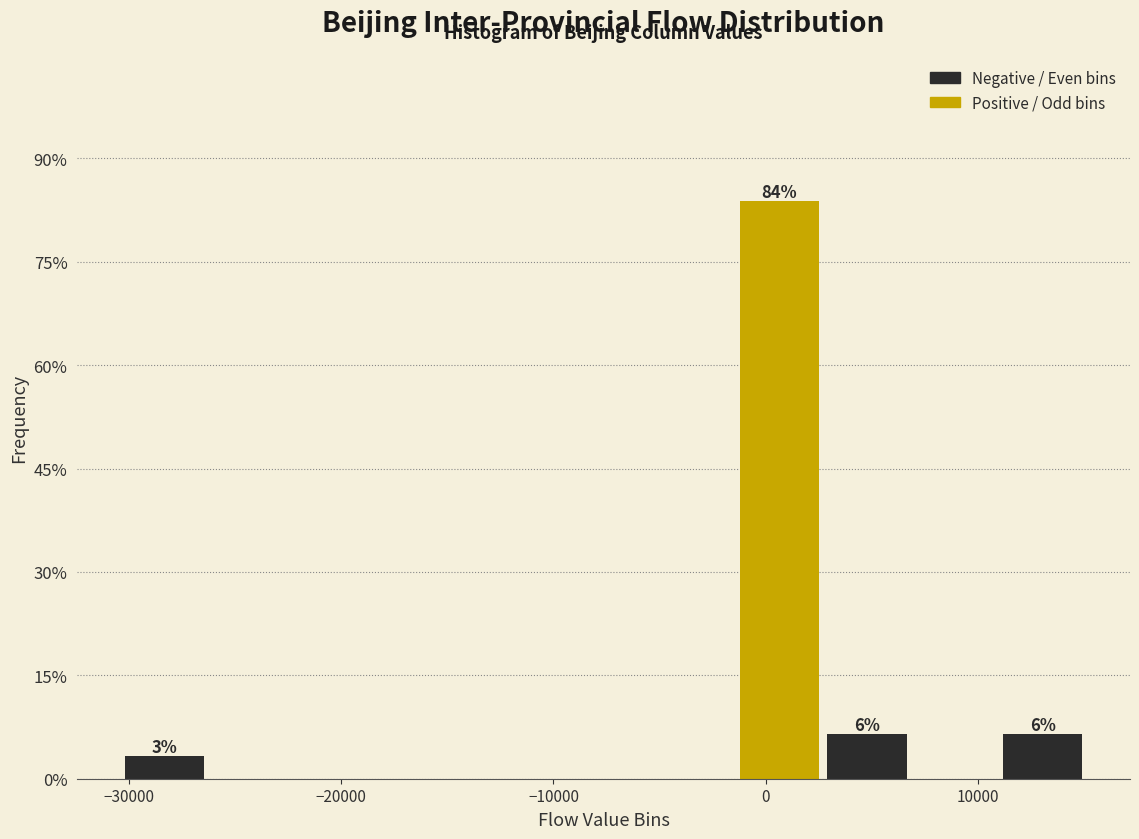

Which range on the x-axis has the tallest bar?

-1000 to 3000